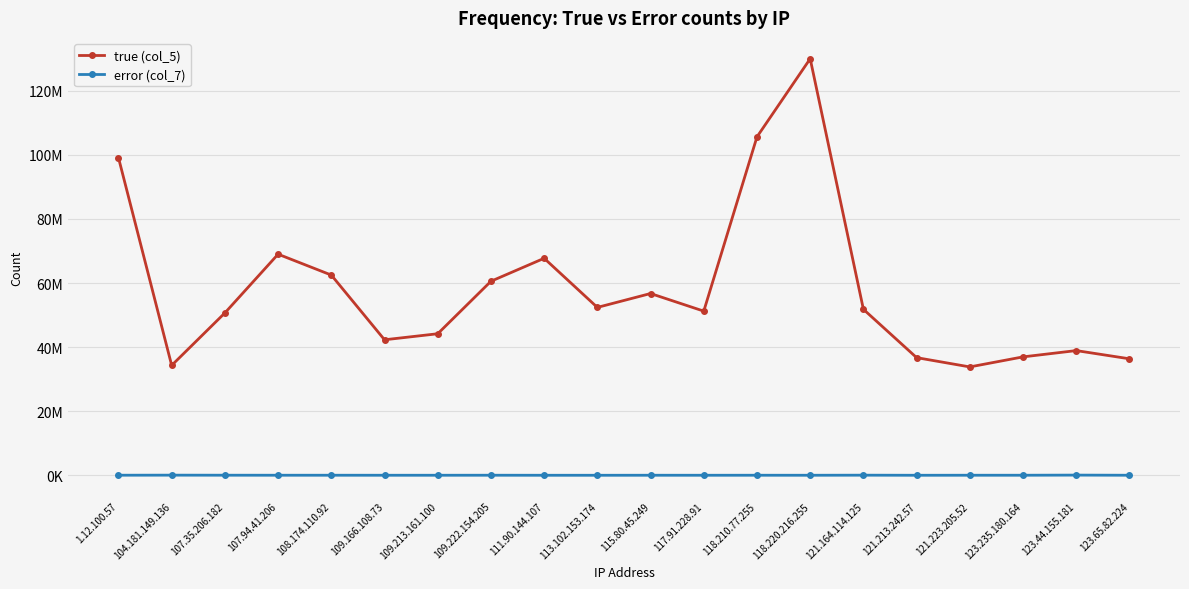

At how many categories does at least one series exceed 98587838?

3